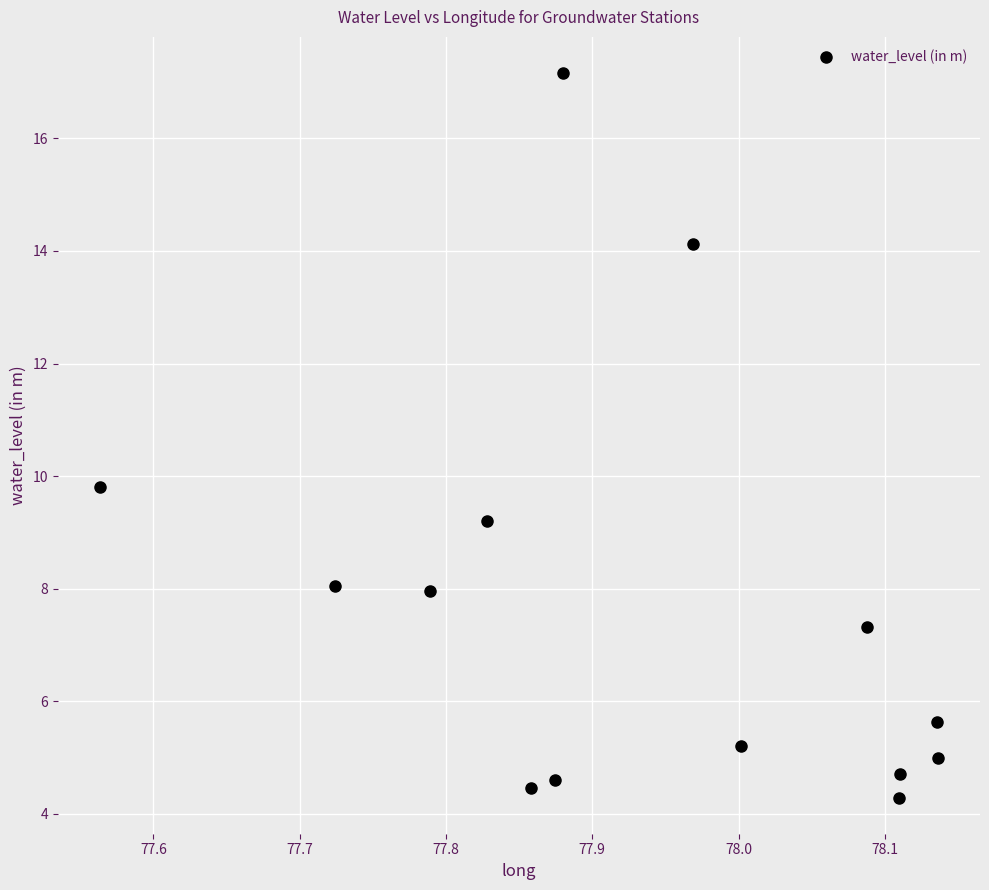

What is the range of X values (max minus min)?

0.6